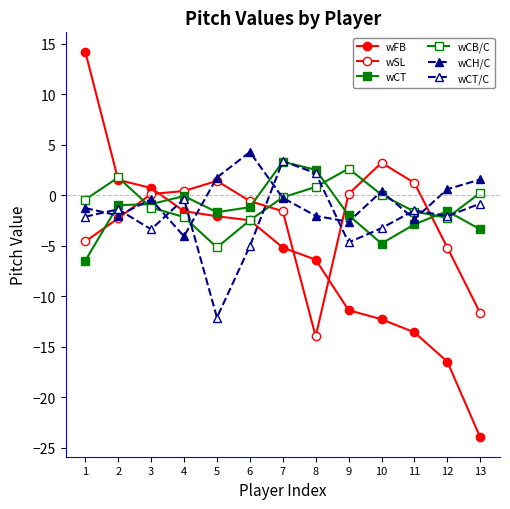

What is the difference between the highest and lowest values at 4?

4.5